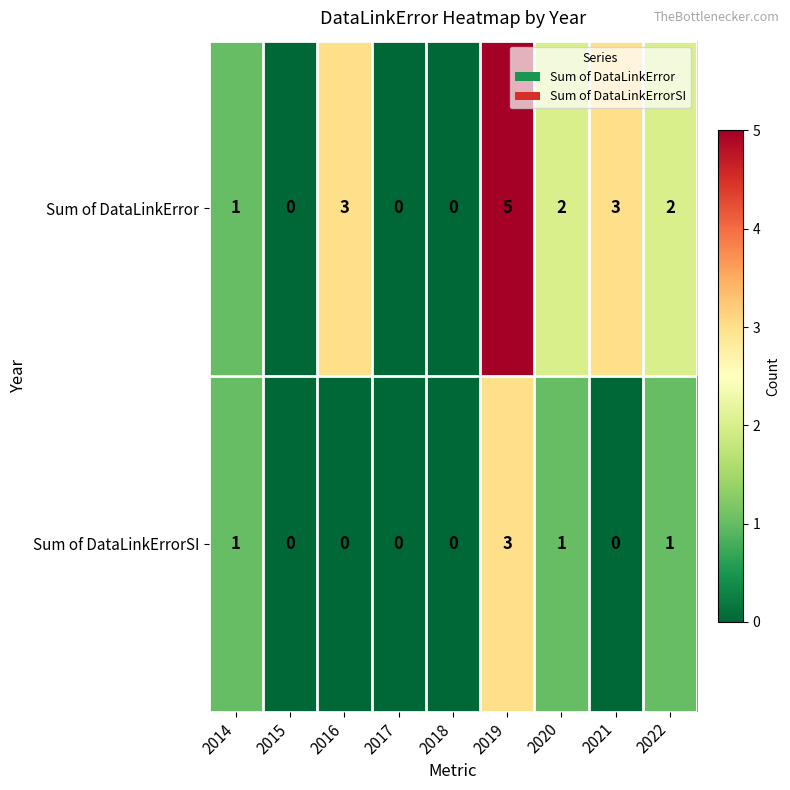

Reading right to left, transcribe all the data shown in this chart.

Sum of DataLinkError: 2	3	2	5	0	0	3	0	1
Sum of DataLinkErrorSI: 1	0	1	3	0	0	0	0	1